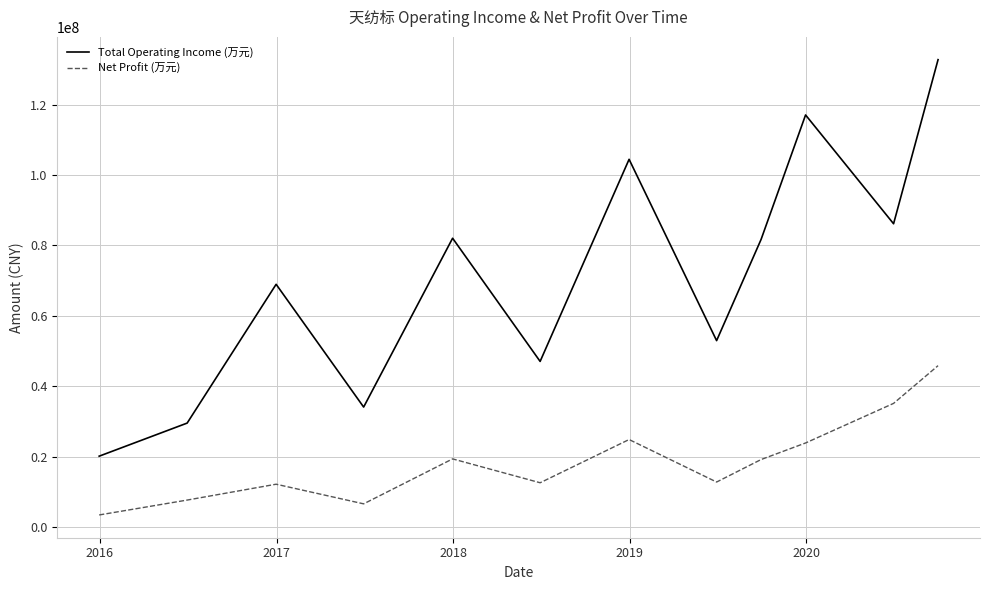

What is the minimum value shown in the chart?

3462149.7